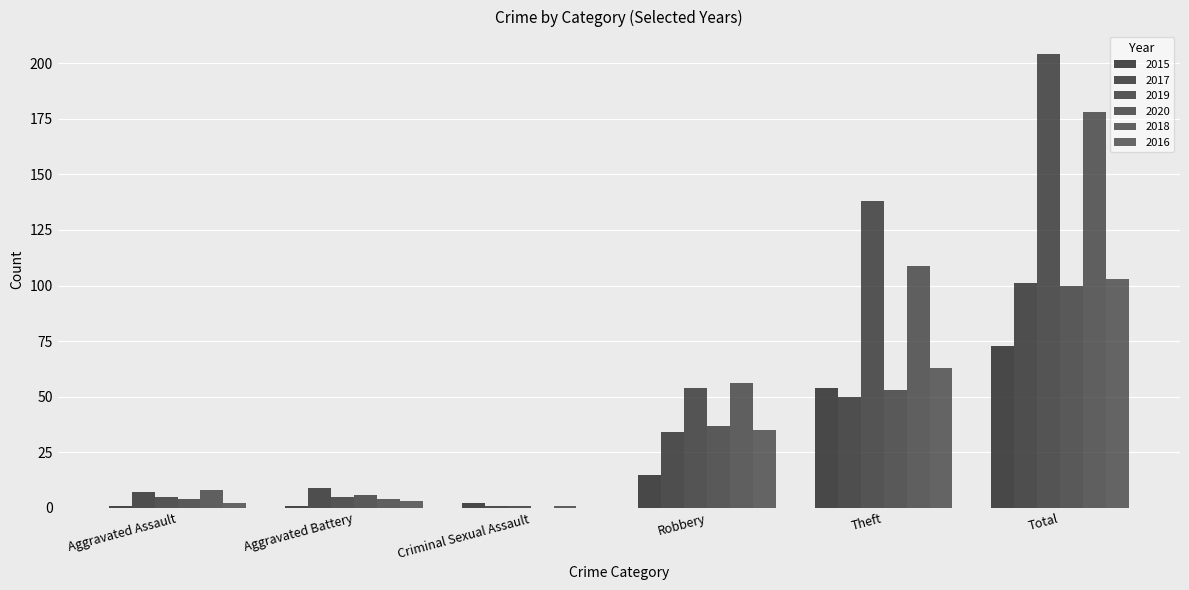

What is the difference between the highest and lowest values at Aggravated Assault?

7